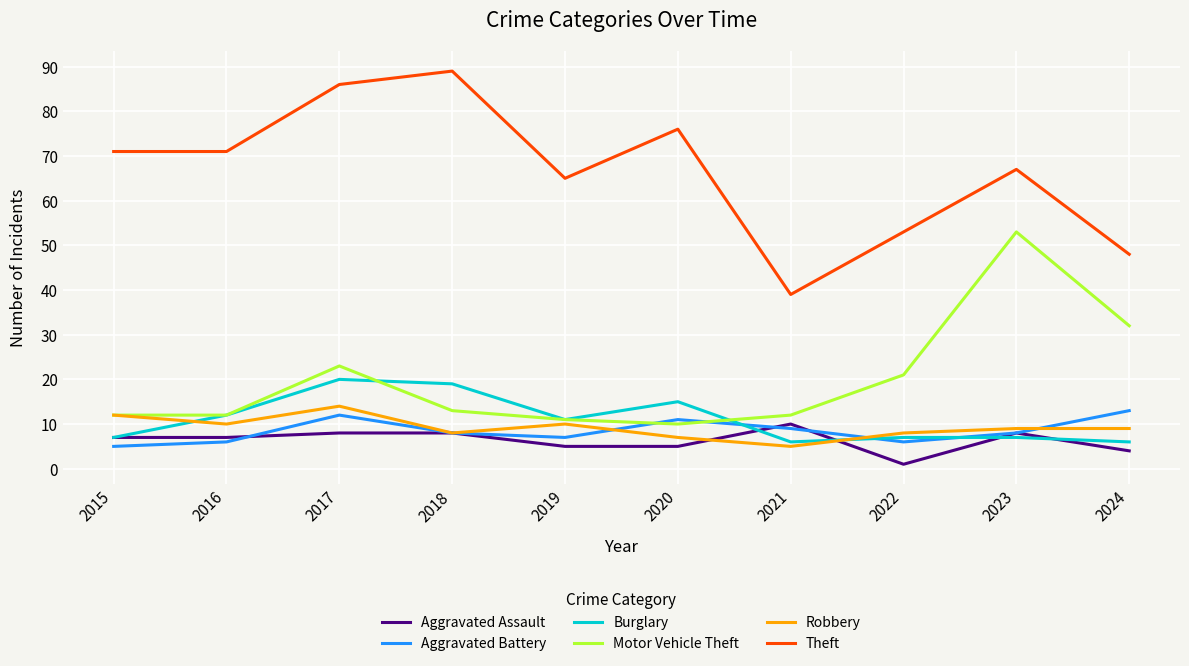

What is the approximate value of Aggravated Battery at 2017?

12